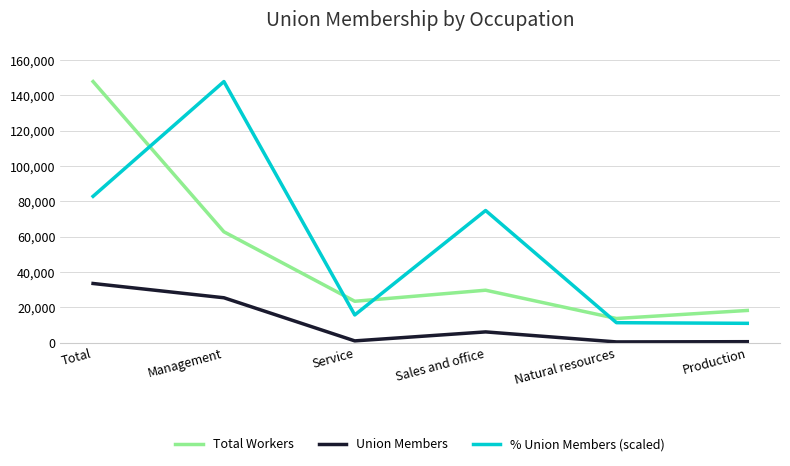

What is the maximum value for % Union Members (scaled)?

147796.0